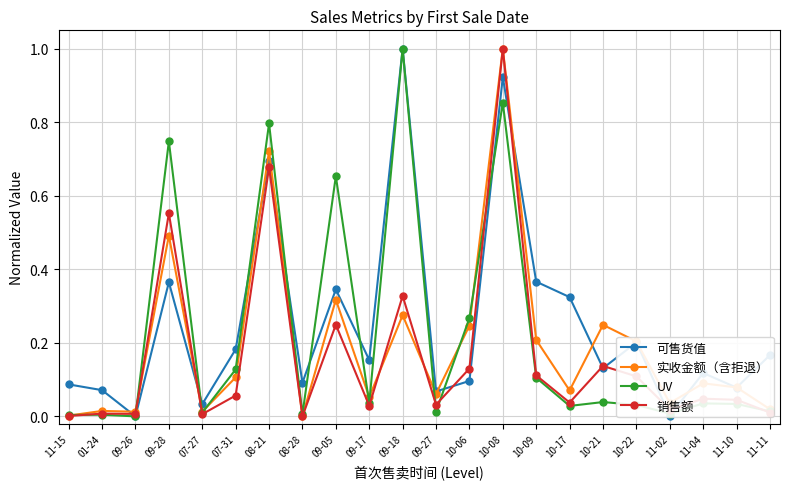

What is the label of the 6th point from the right?

10-21